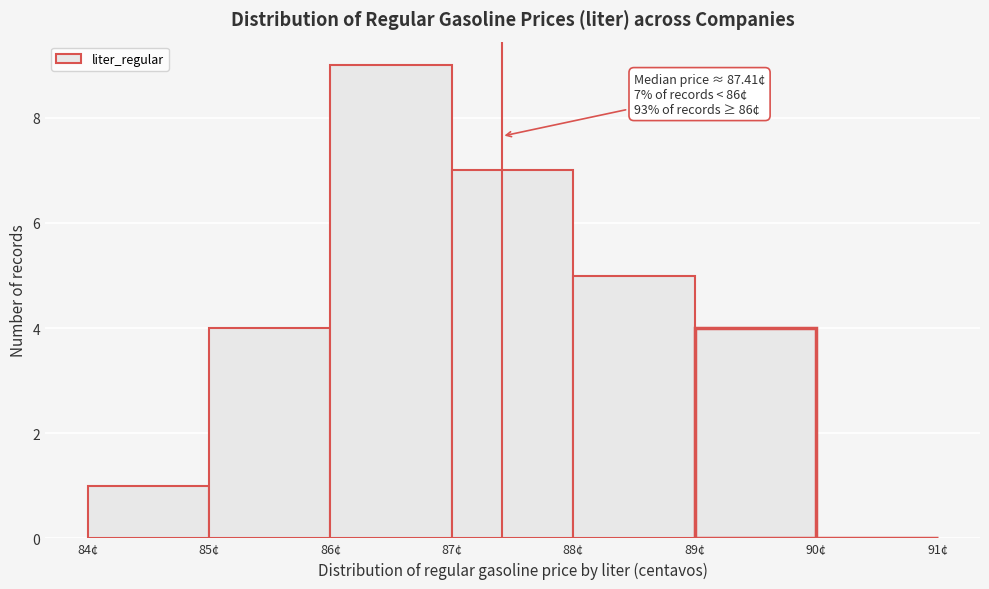

Over which range of the x-axis is the bar tallest?

86 to 87